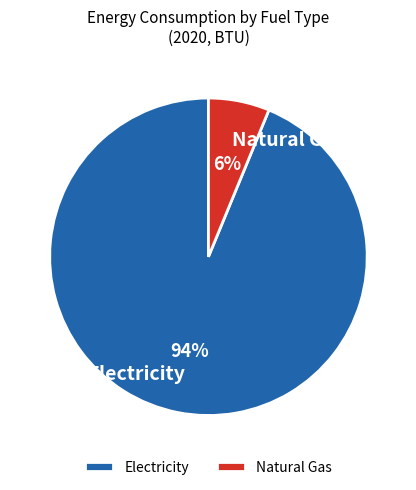

Is the sum of Electricity and Natural Gas greater than half?

Yes